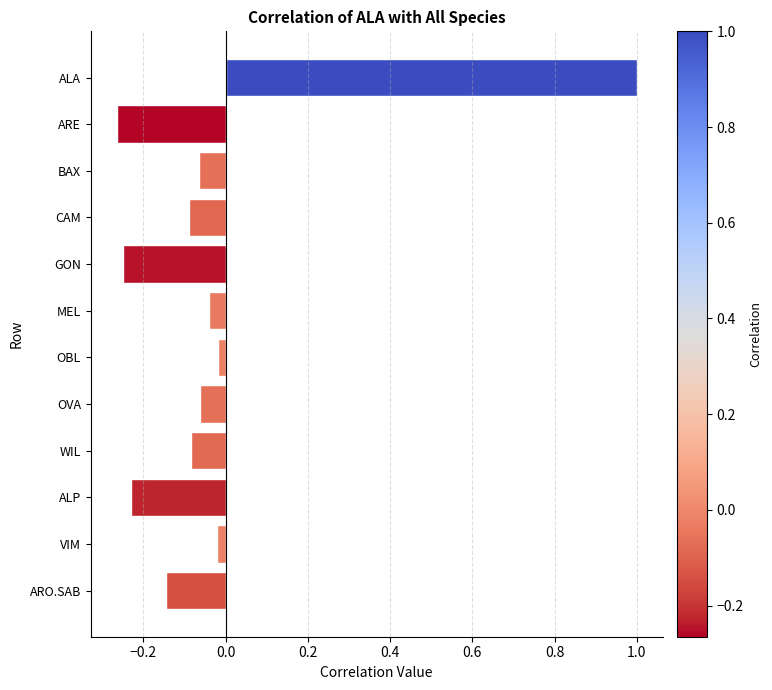

What is the maximum value shown in the chart?

1.0